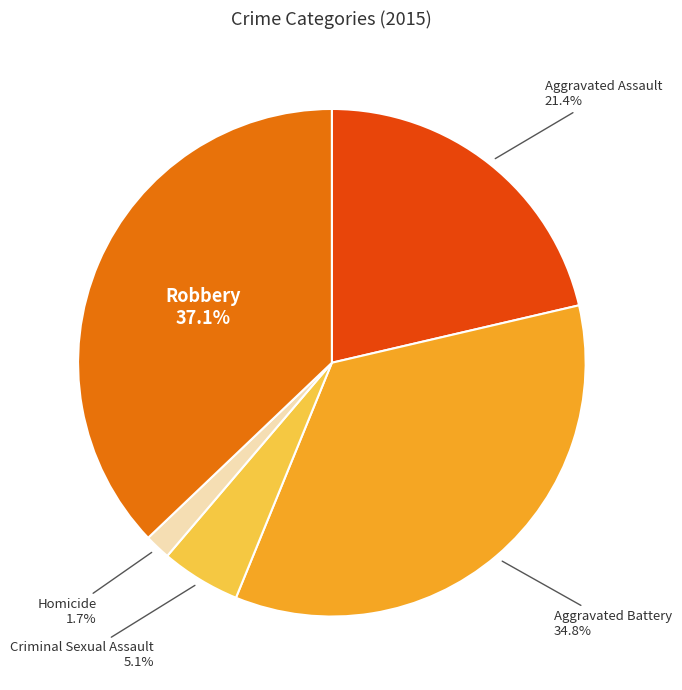

To the nearest percent, what is the average slice percentage?

20%